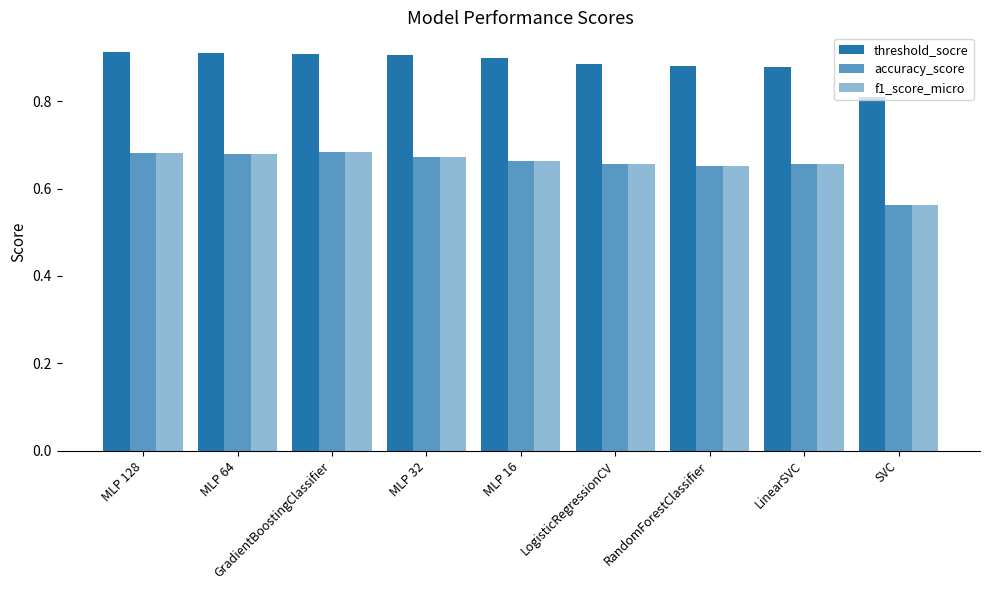

What position from the right is MLP 32?

6